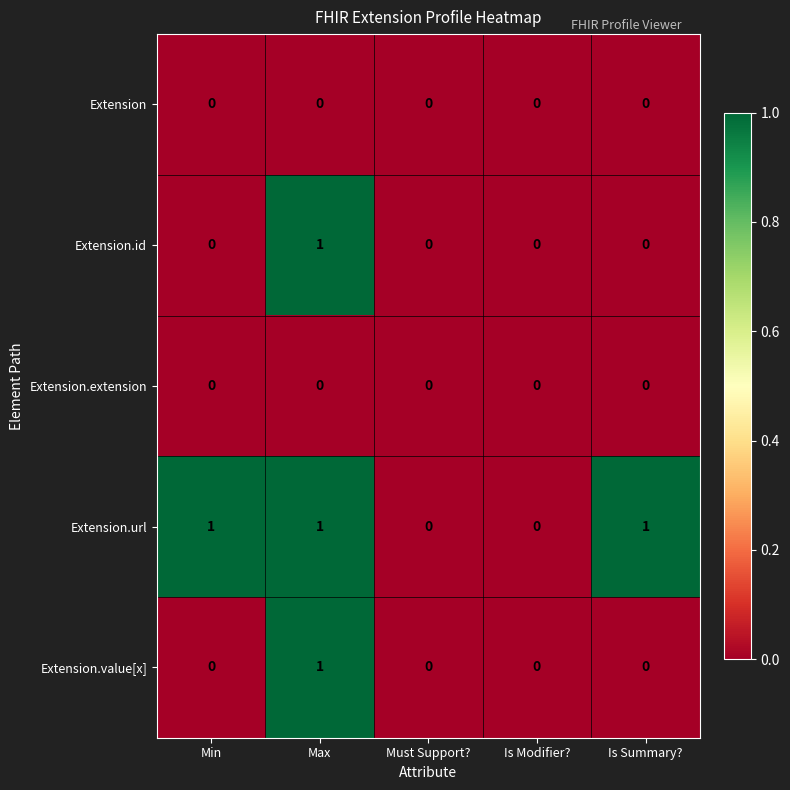

How many distinct data groups are displayed?

5